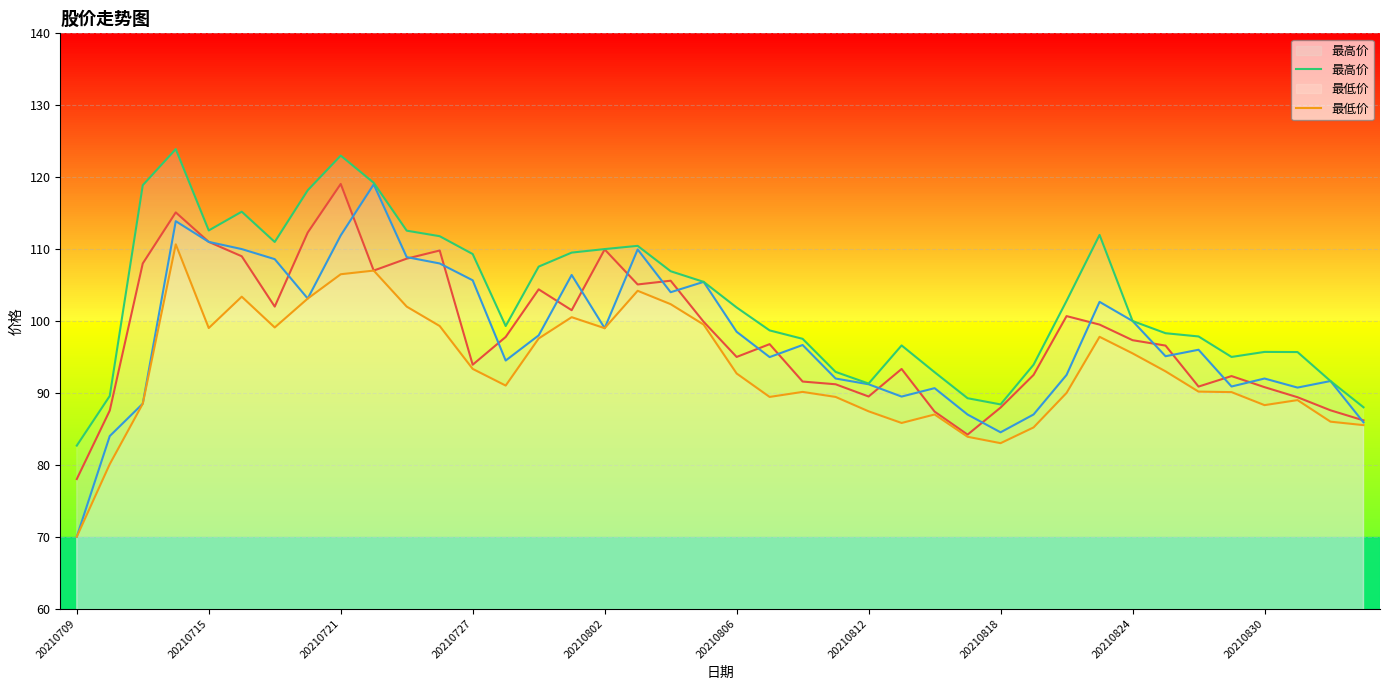

What is the maximum value shown in the chart?

123.9